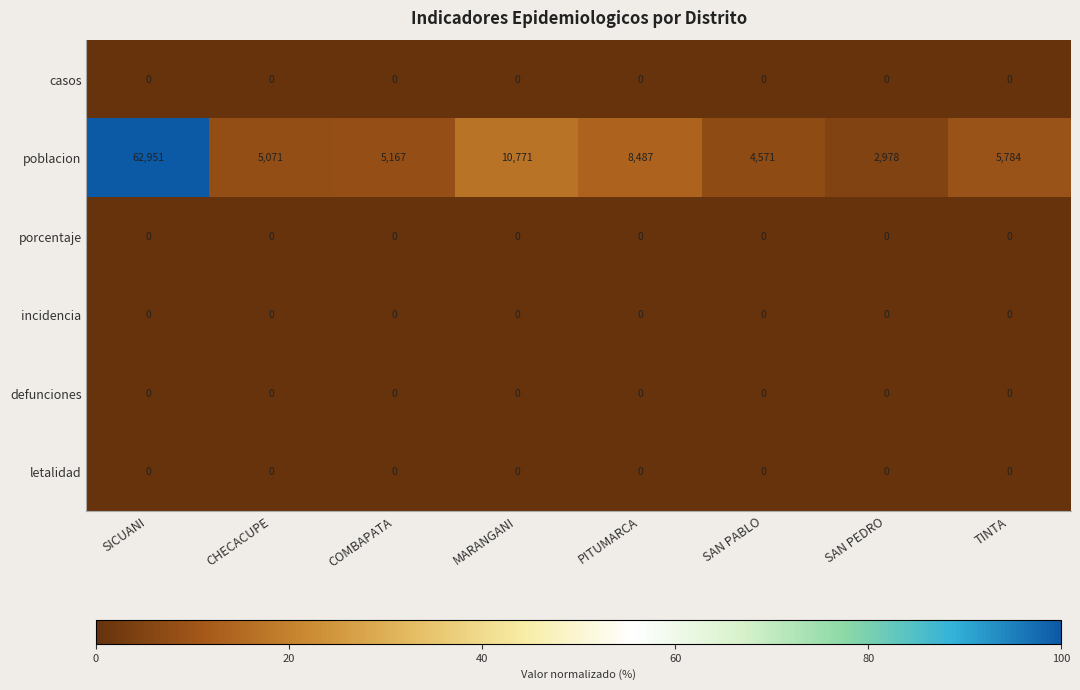

The value of porcentaje at SICUANI is 0. True or false?

True